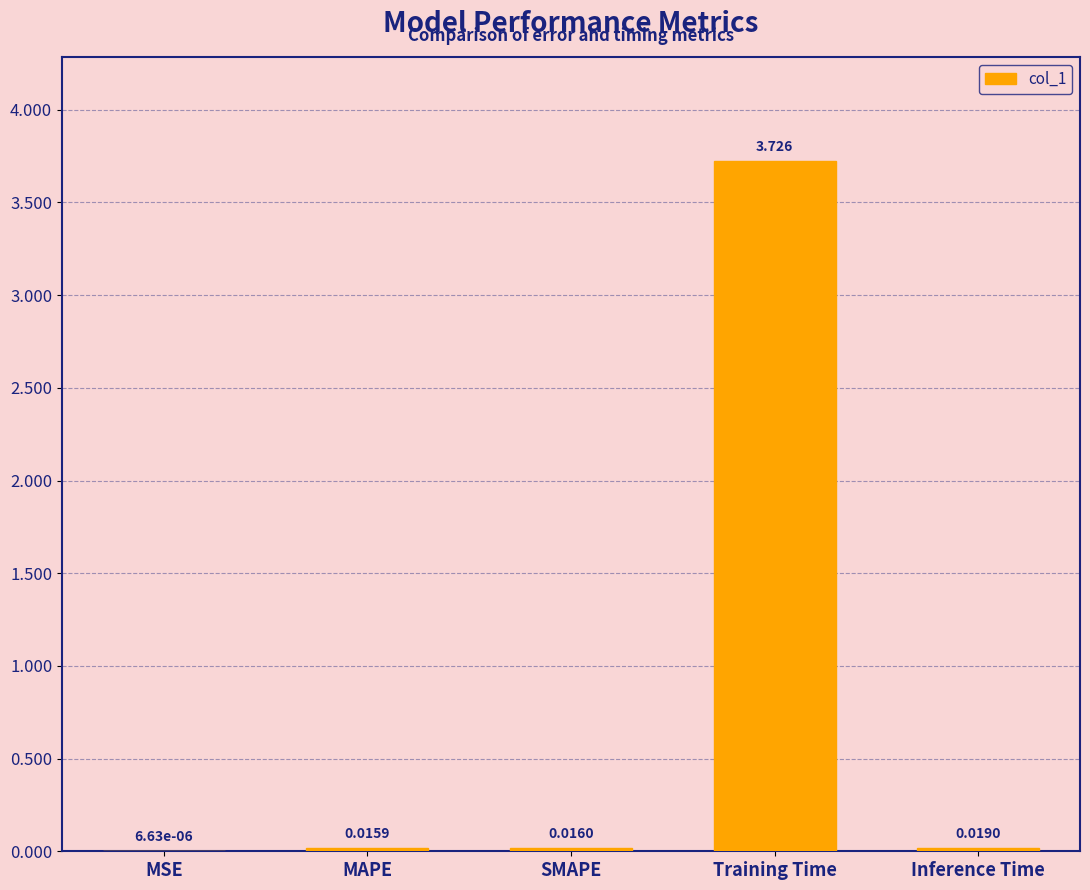

How many categories are shown in the chart?

5